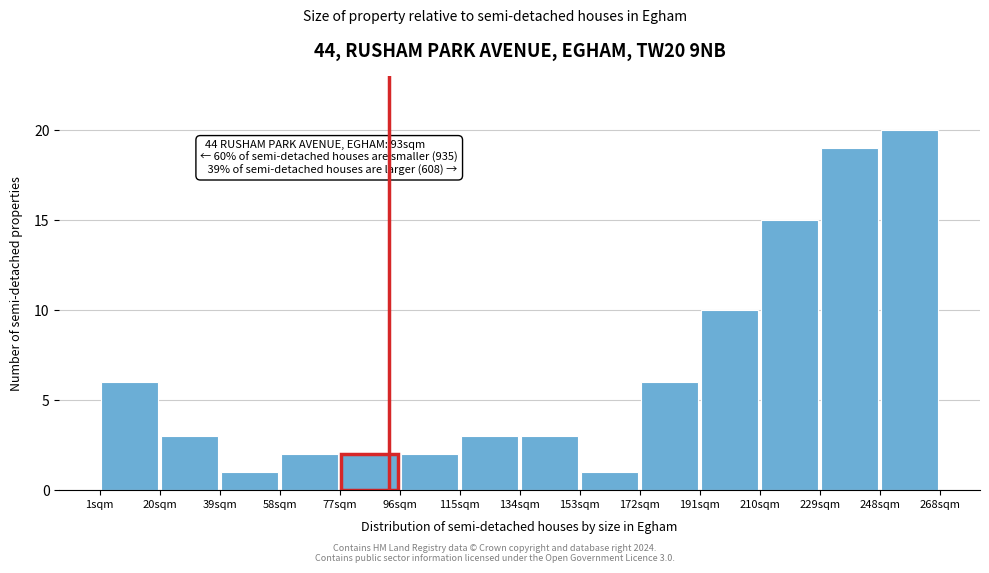

Which range on the x-axis has the tallest bar?

248 to 268